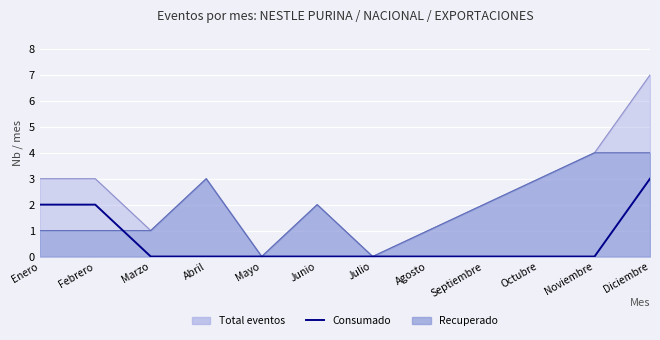

Is it true that the value at Septiembre is -2?

False